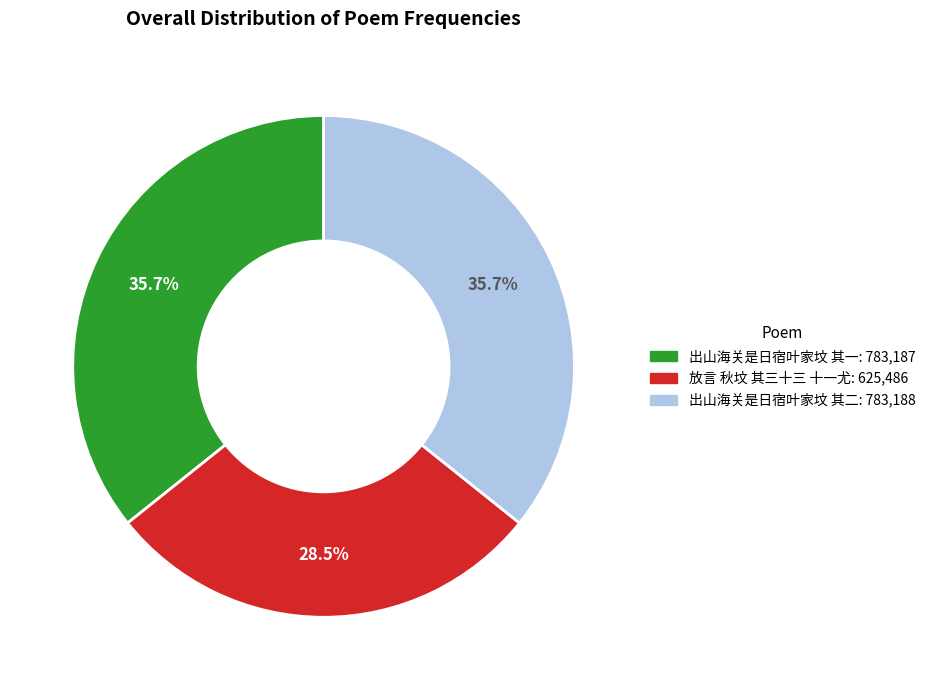

Which slice is the smallest?

放言 秋坟 其三十三 十一尤